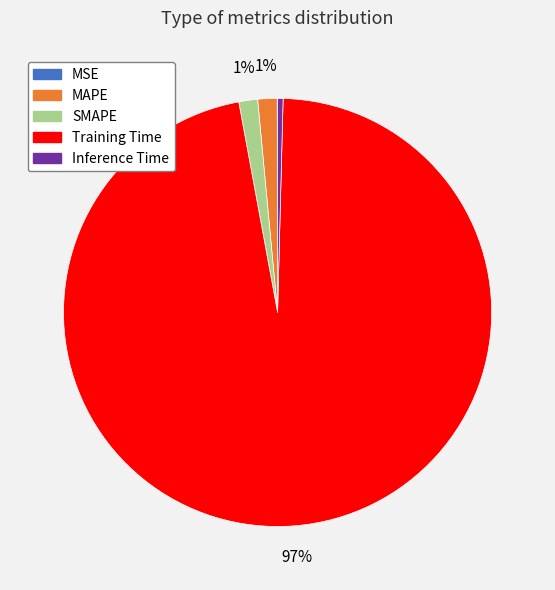

To the nearest percent, what is the average slice percentage?

20%